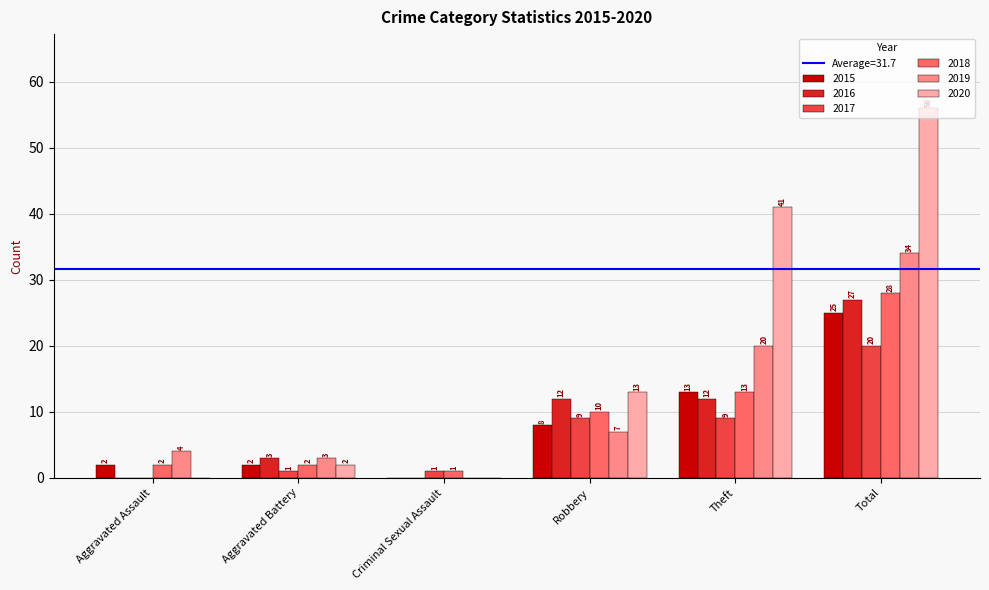

How many values in 2015 are above zero?

5